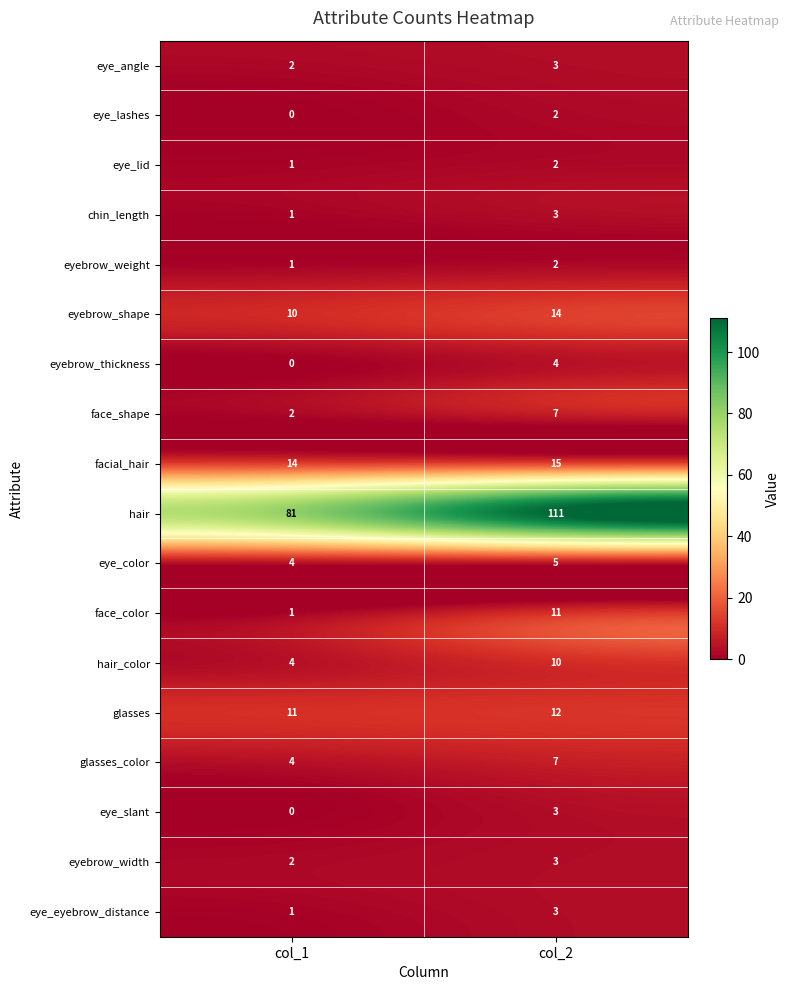

Is it true that eyebrow_shape equals 6 at col_1?

False